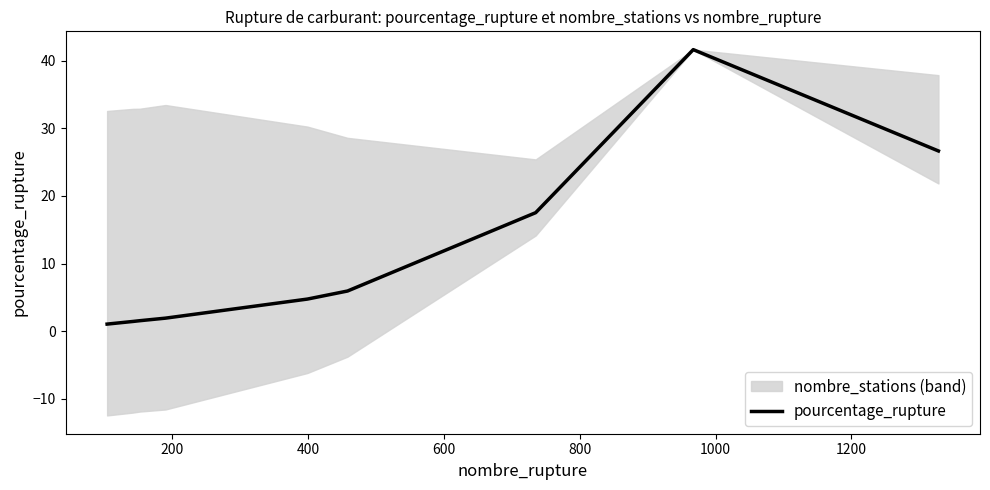

How many lines are shown in the chart?

1